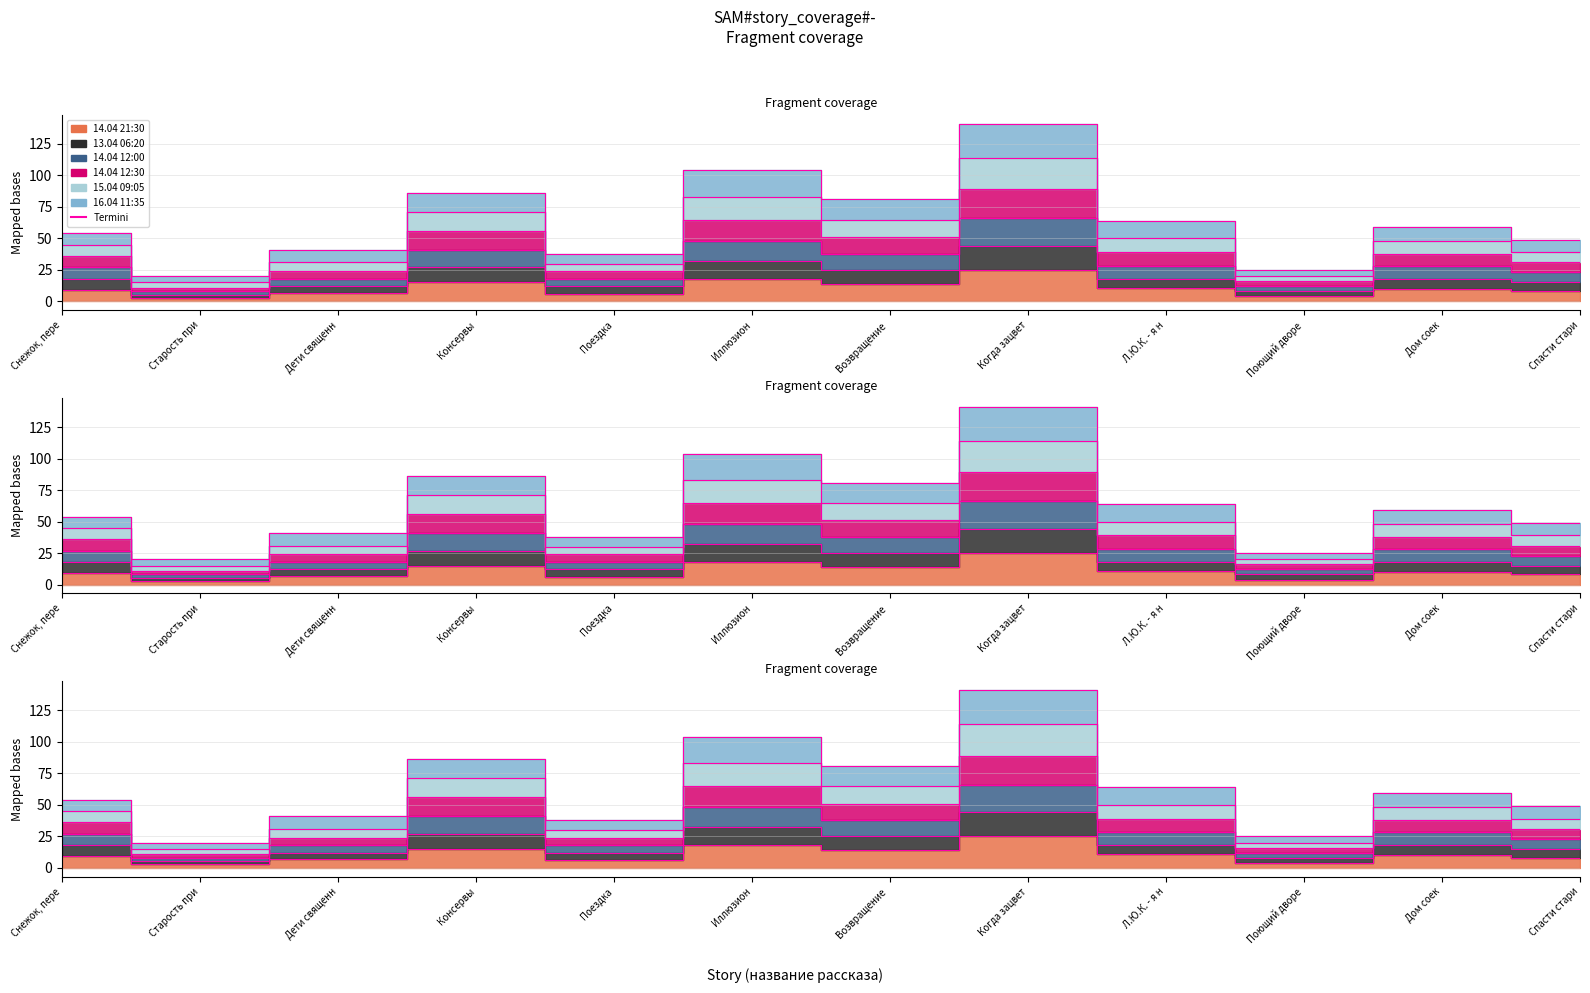

Does the chart have visible grid lines?

Yes